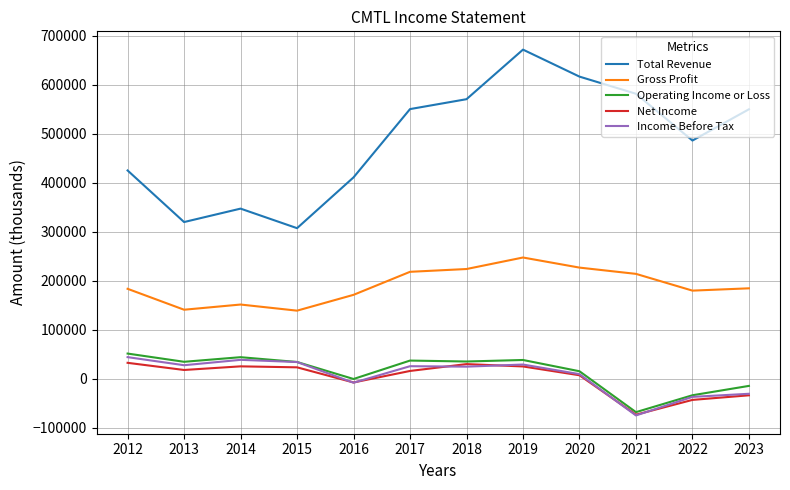

Which series has the largest total across all categories?

Total Revenue